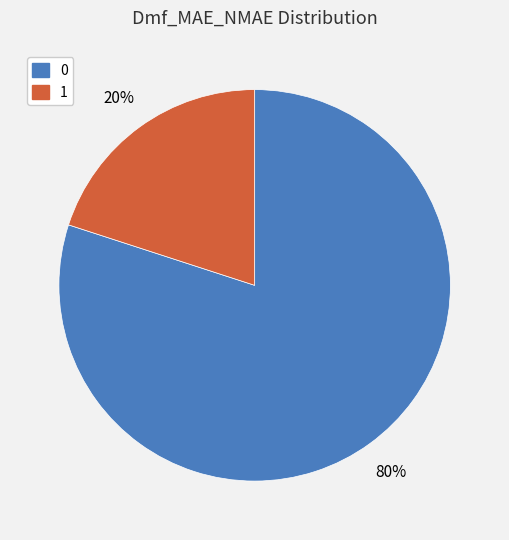

What percentage is the 1 slice, to the nearest percent?

20%